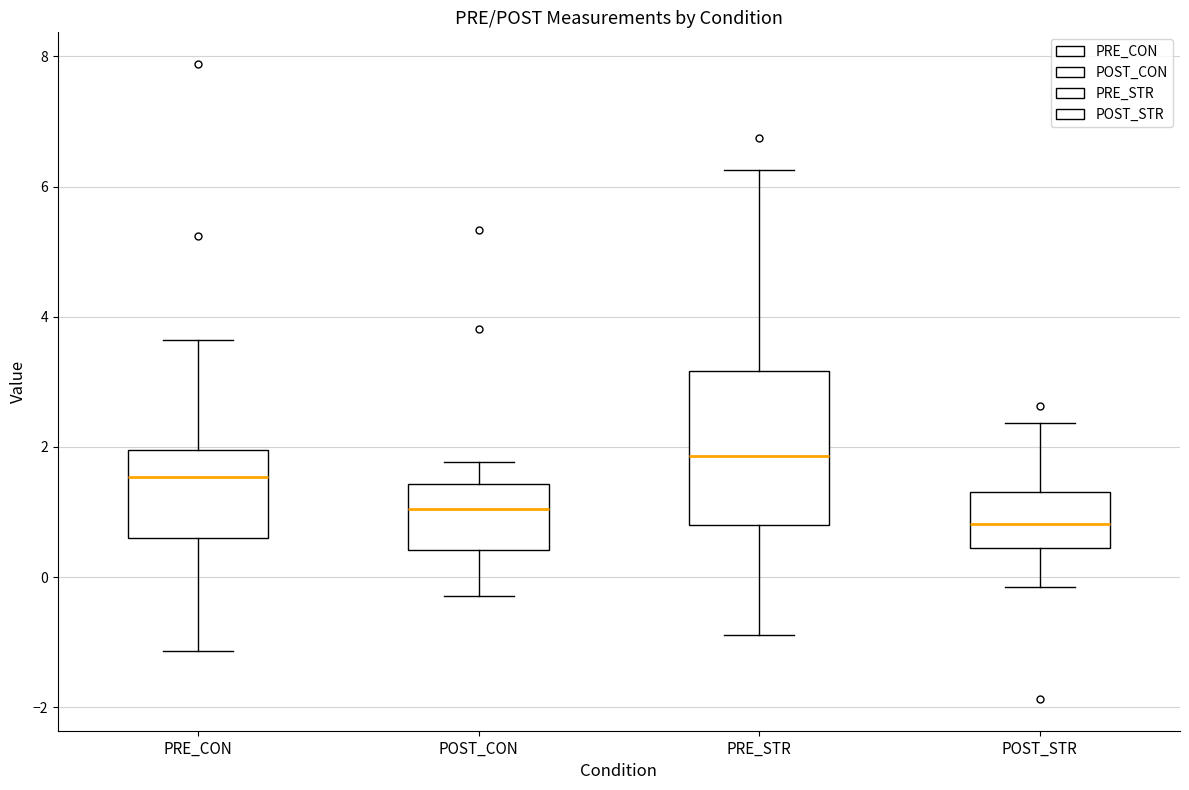

Where is the upper edge of the box for POST_CON on the y-axis? The values are not printed on the chart, so give them approximately, as read against the axis.

1.4